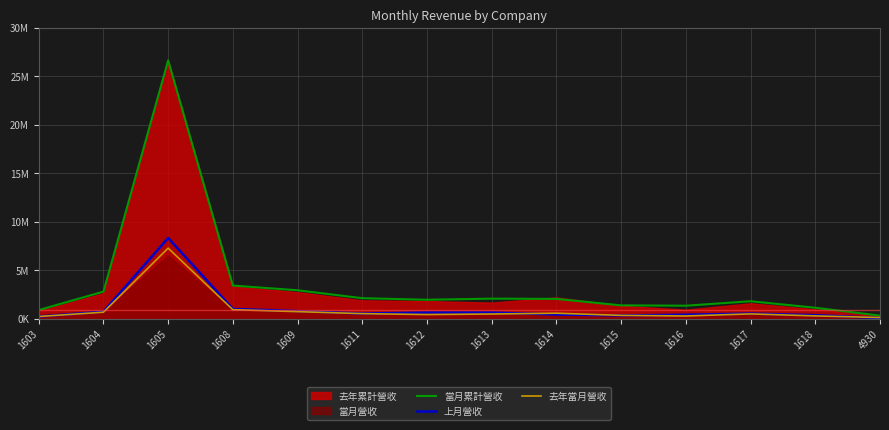

At how many categories does at least one series exceed 8369374?

1